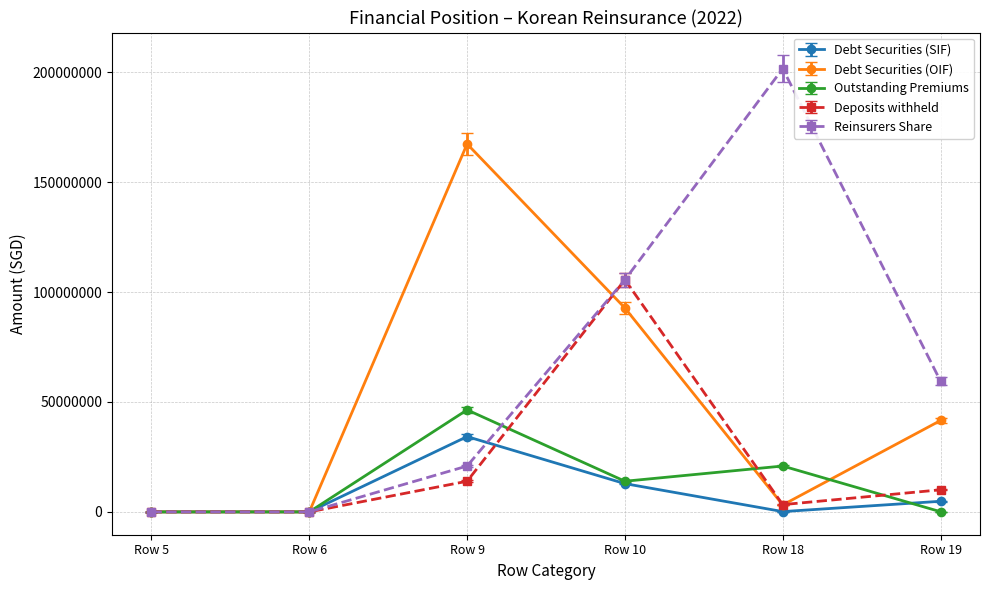

What is the value of the Outstanding Premiums point at the 6th from the left?

75536